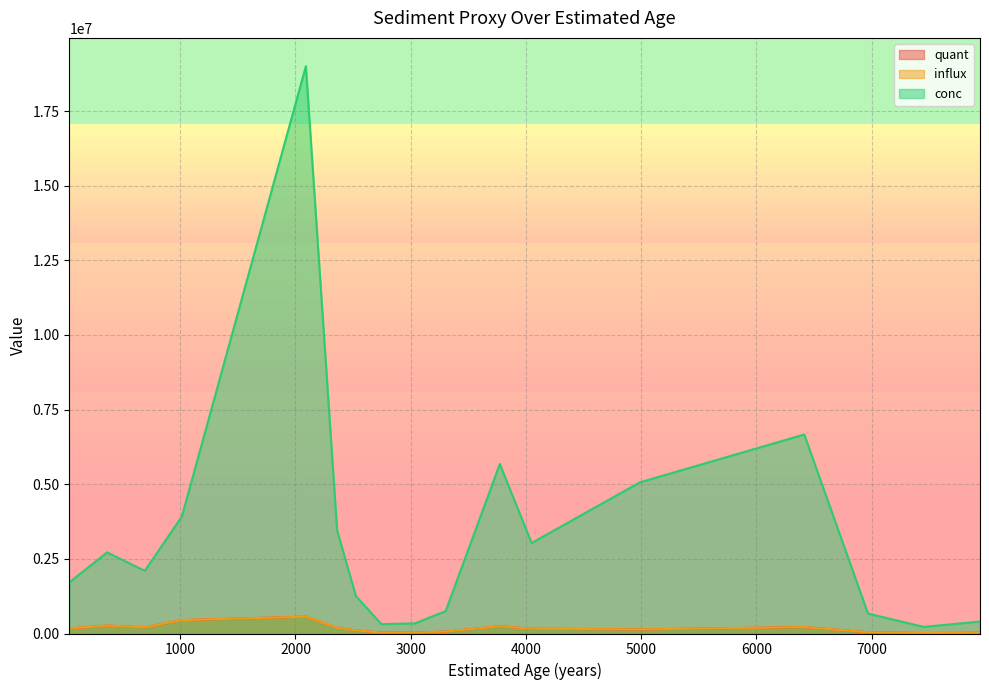

True or false: conc and quant intersect in this chart.

False